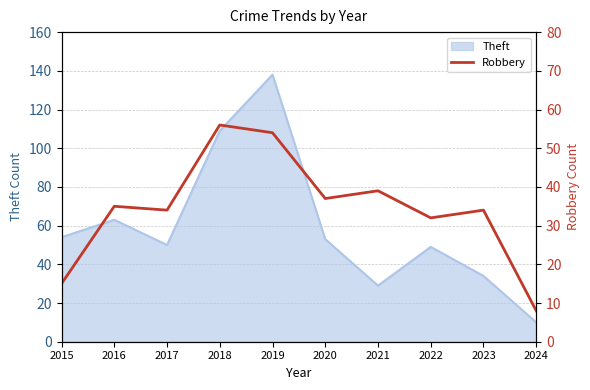

Reading left to right, what are all the values shown in this chart?

15	35	34	56	54	37	39	32	34	8